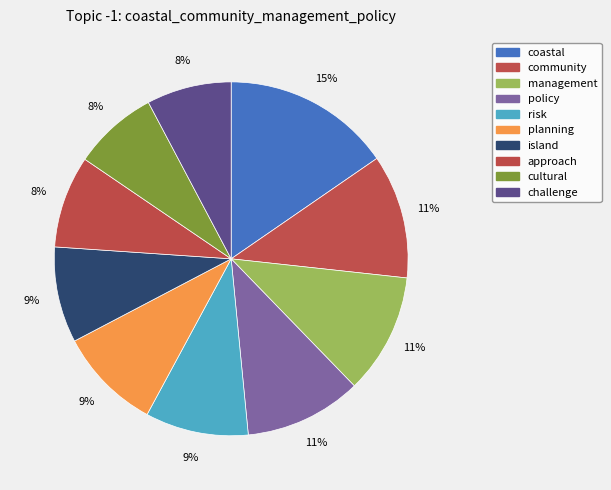

Count the number of slices in the pie.

10